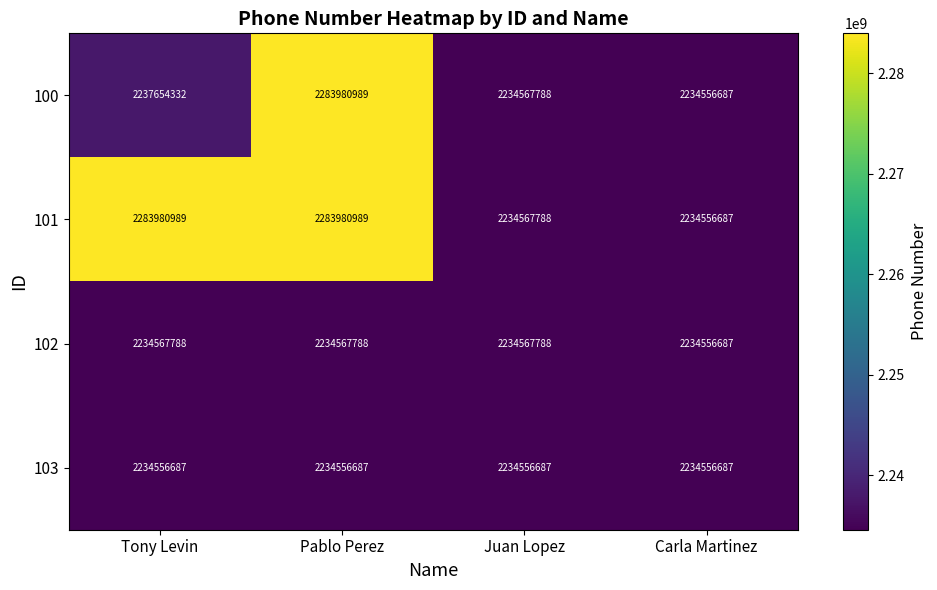

At Tony Levin, list the series in order from smallest to largest.

103, 102, 100, 101